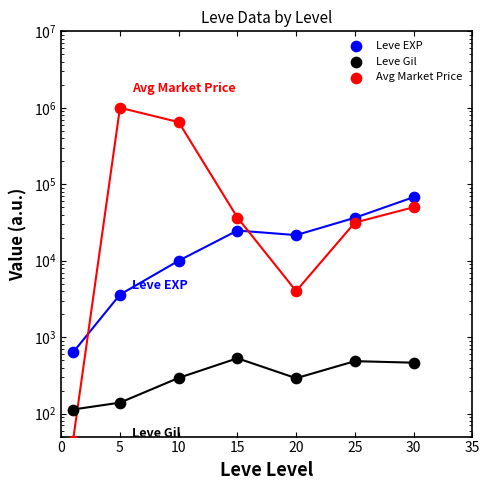

Which series has the largest total across all categories?

Avg Market Price